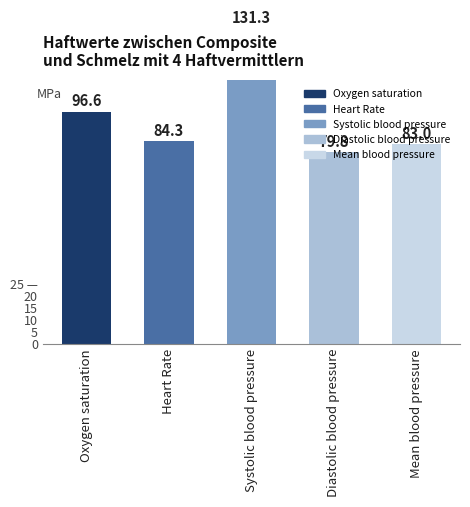

What is the difference between the Heart Rate values at Oxygen saturation and Diastolic blood pressure?

8